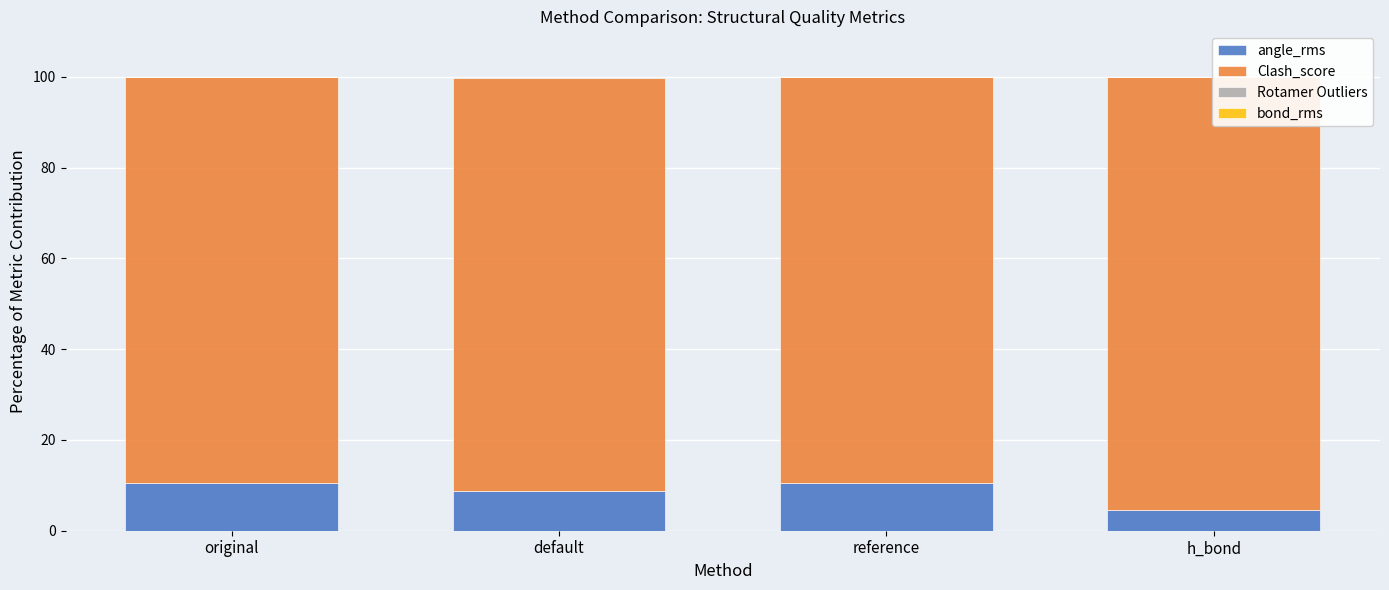

What is the sum of all Rotamer Outliers values?

0.2